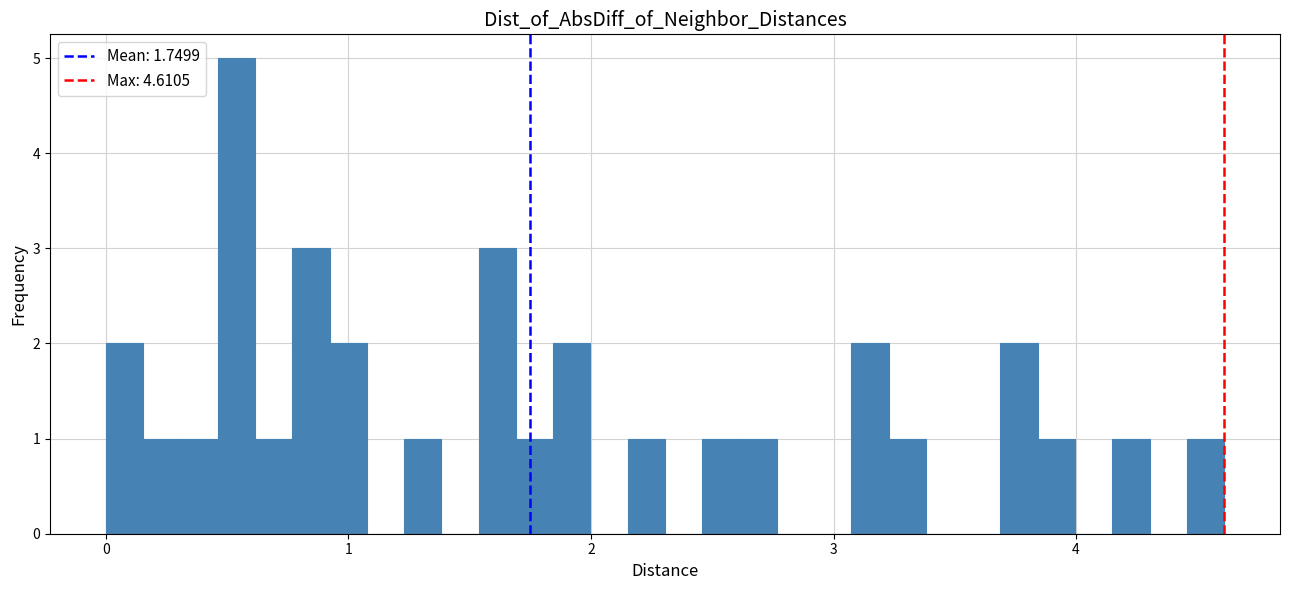

Read against the x-axis, roughly where is the centre of the tallest bar?

0.5